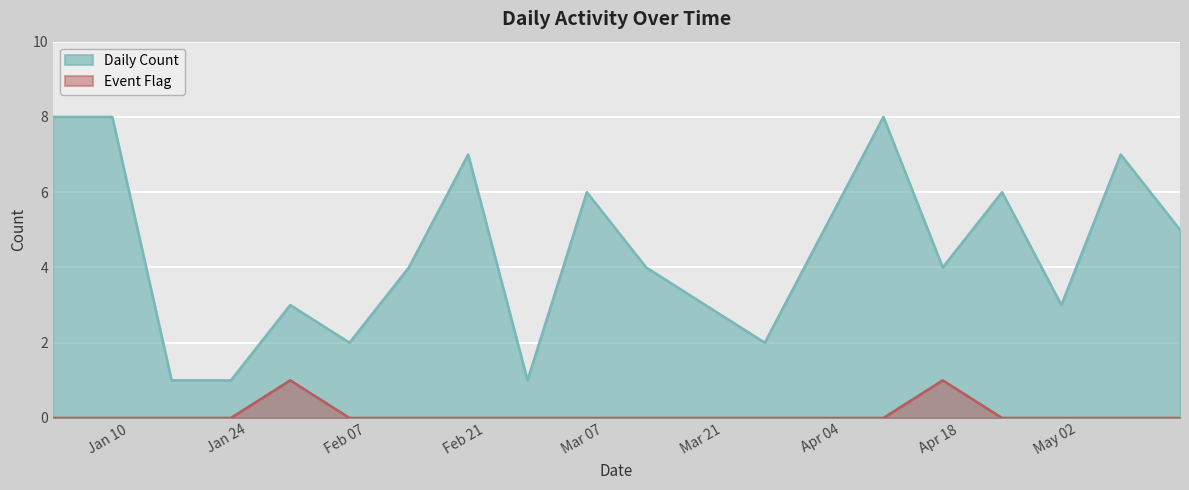

How many values in the Daily Count series are below 4?

8